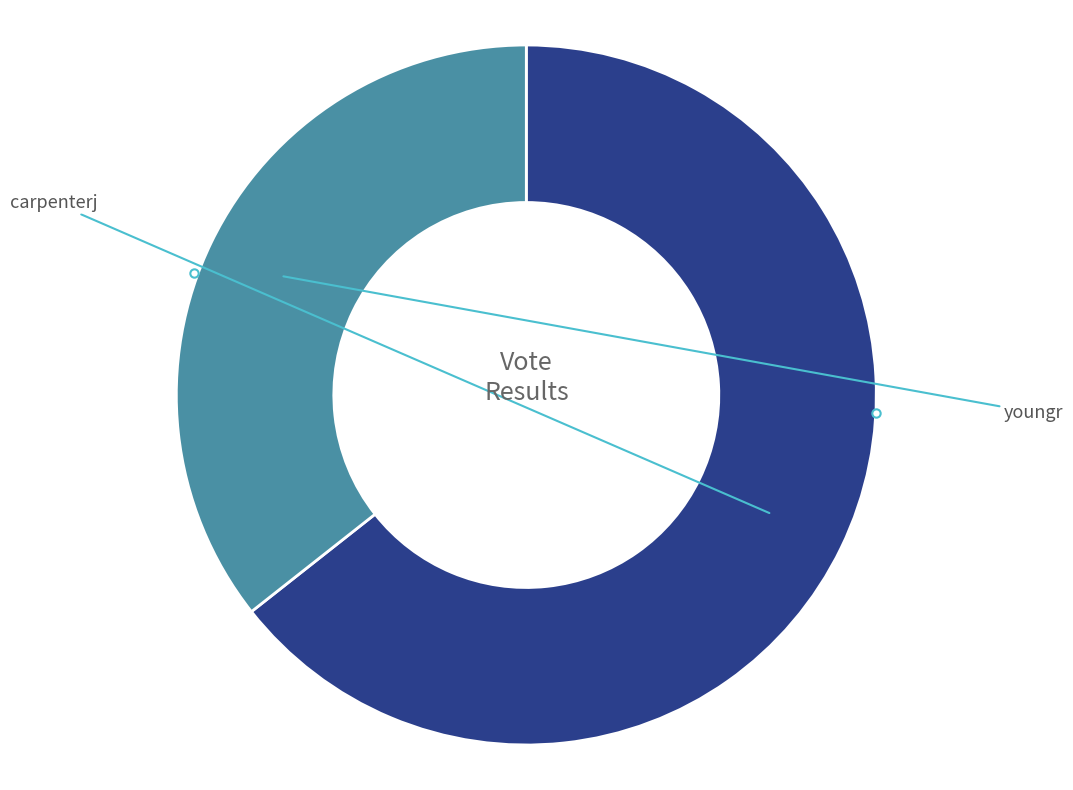

What percentage do youngr and carpenterj together represent?

100.0%